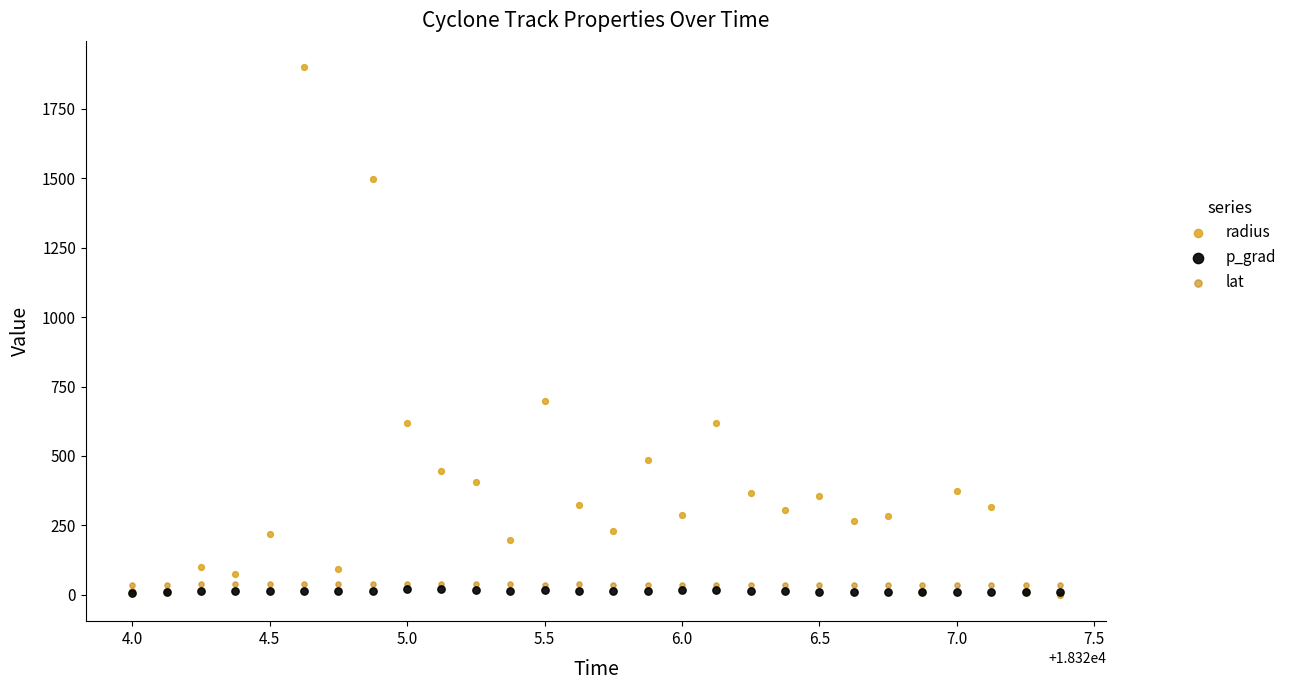

In the radius series, what Y value is closest to 950?

698.0